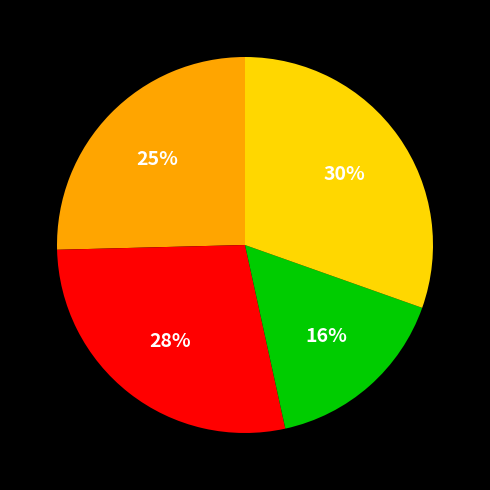

Is there a majority slice in this chart?

No